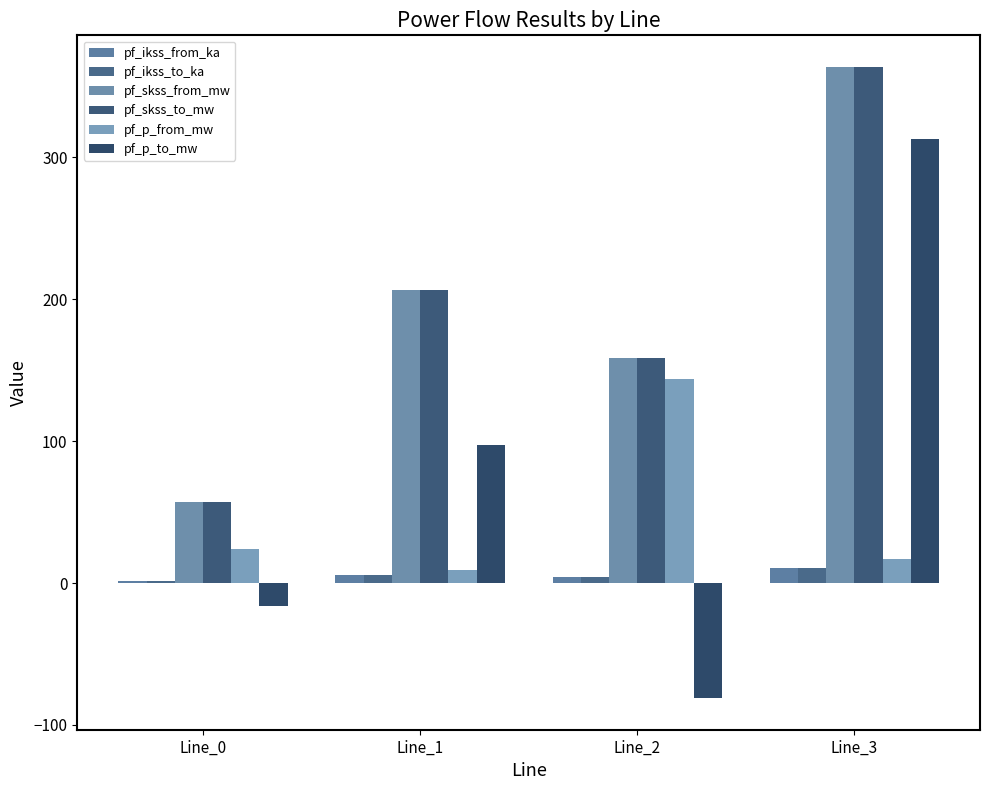

How many bars are there in total?

24